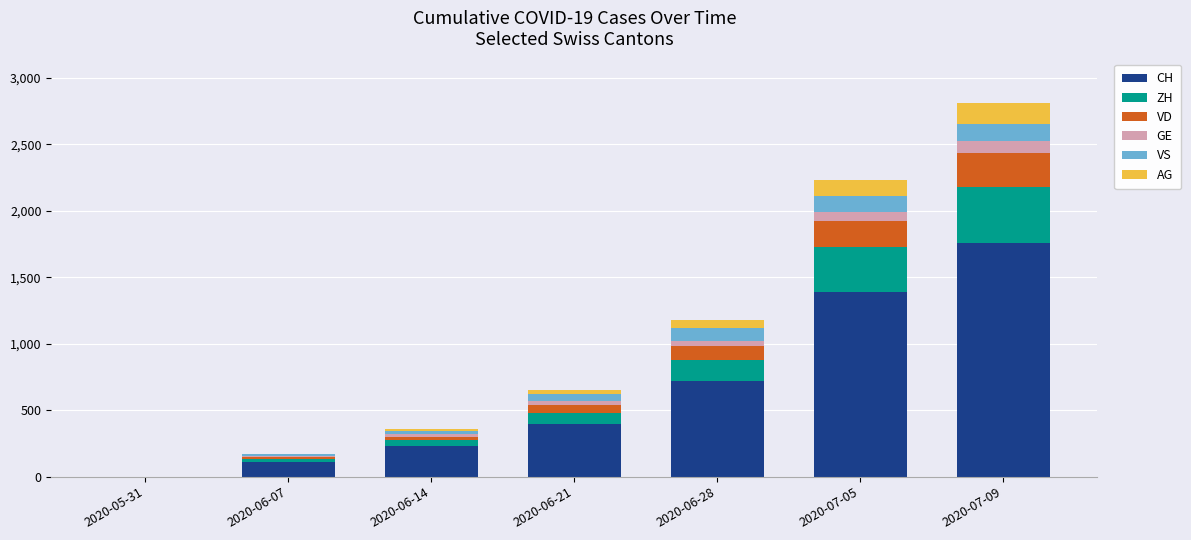

Count the number of data series in this chart.

6